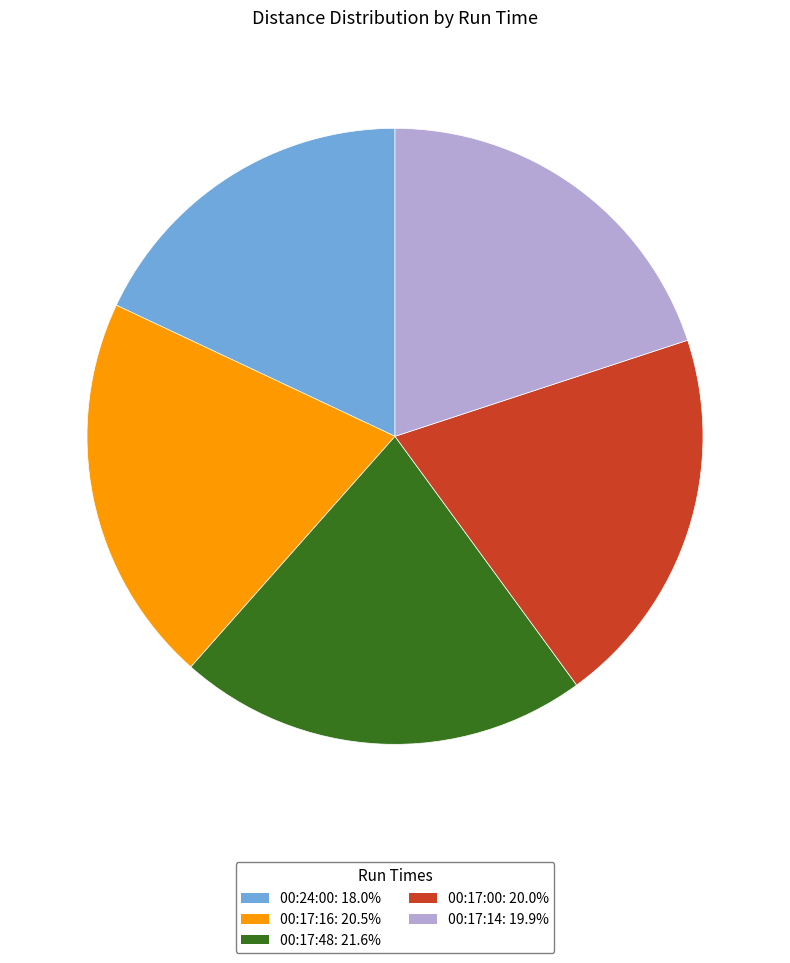

What is the ratio of the value at 00:24:00: 18.0% to the value at 00:17:00: 20.0%?

0.9